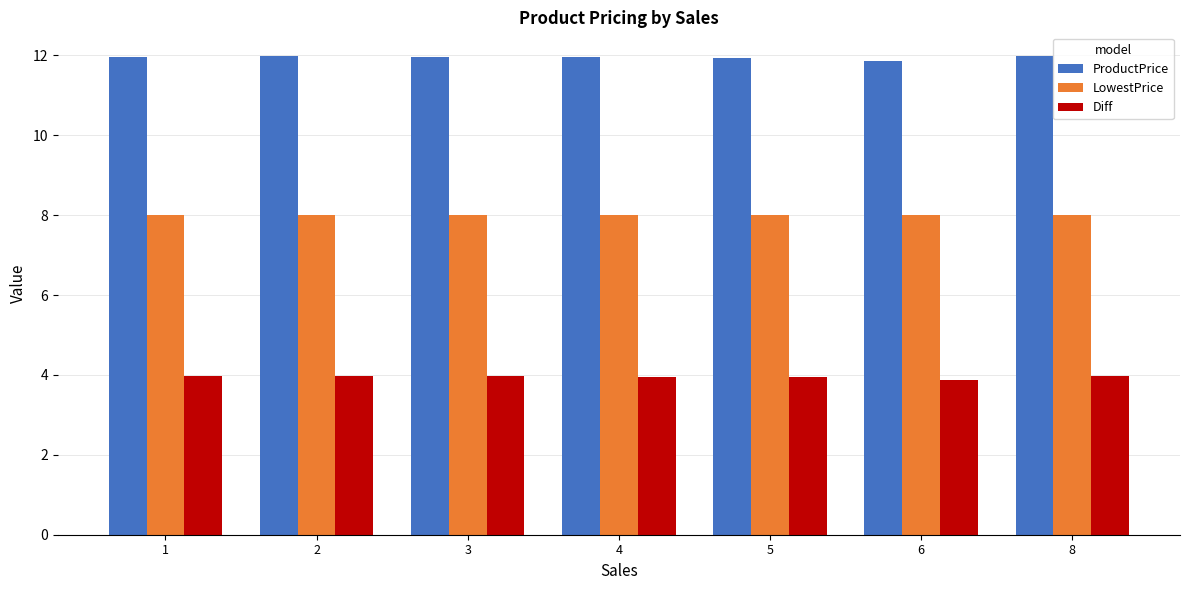

What is the minimum value shown in the chart?

3.9